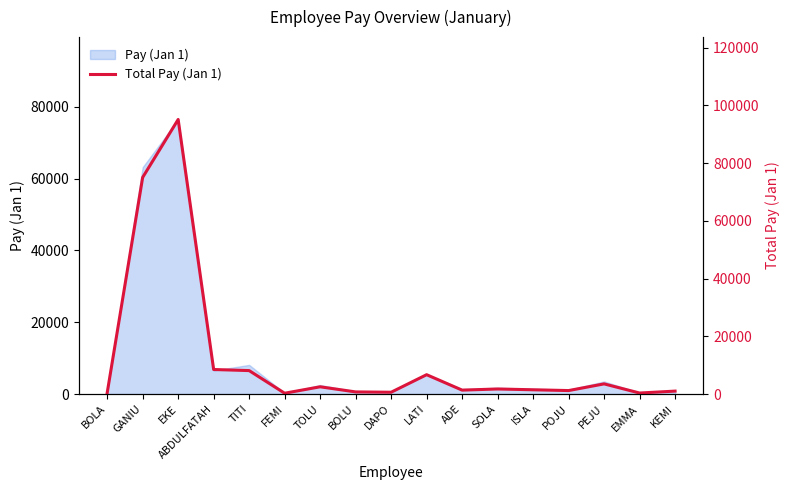

What is the average value?

12285.6